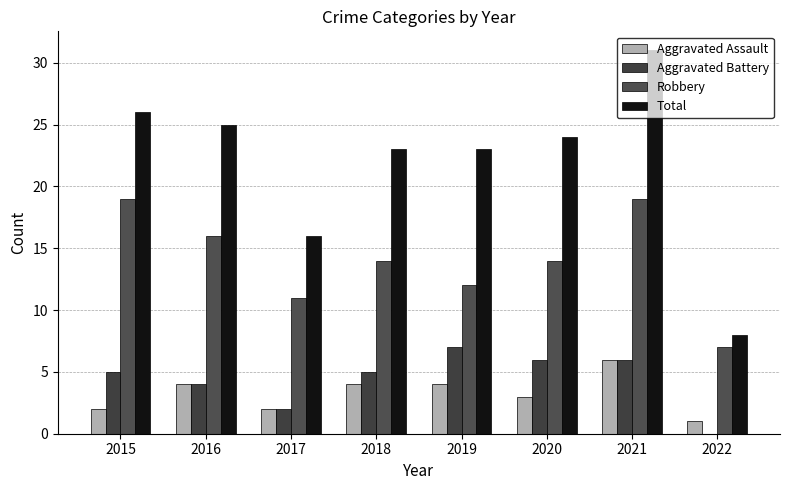

Reading left to right, list all the values displayed in this chart.

Aggravated Assault: 2015=2	2016=4	2017=2	2018=4	2019=4	2020=3	2021=6	2022=1
Aggravated Battery: 2015=5	2016=4	2017=2	2018=5	2019=7	2020=6	2021=6	2022=0
Robbery: 2015=19	2016=16	2017=11	2018=14	2019=12	2020=14	2021=19	2022=7
Total: 2015=26	2016=25	2017=16	2018=23	2019=23	2020=24	2021=31	2022=8